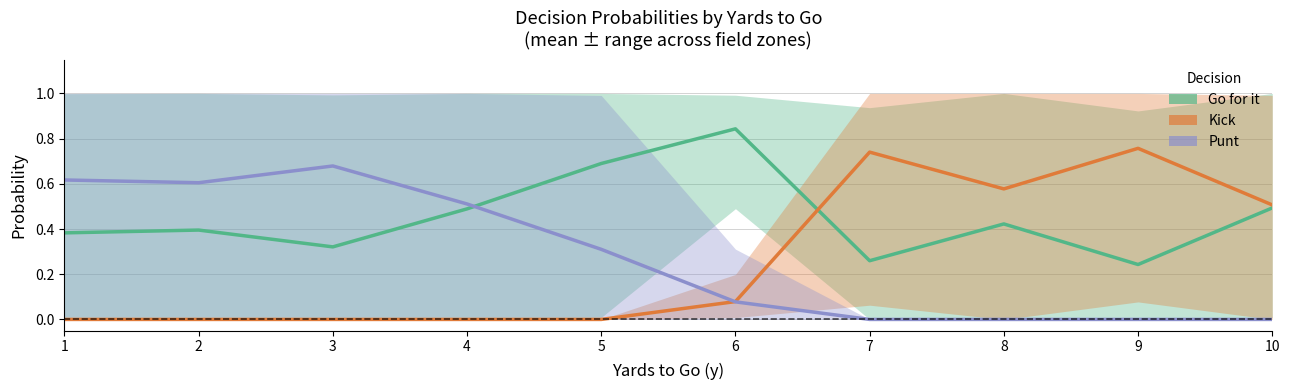

At 9, list the series in order from smallest to largest.

Punt, Go for it, Kick